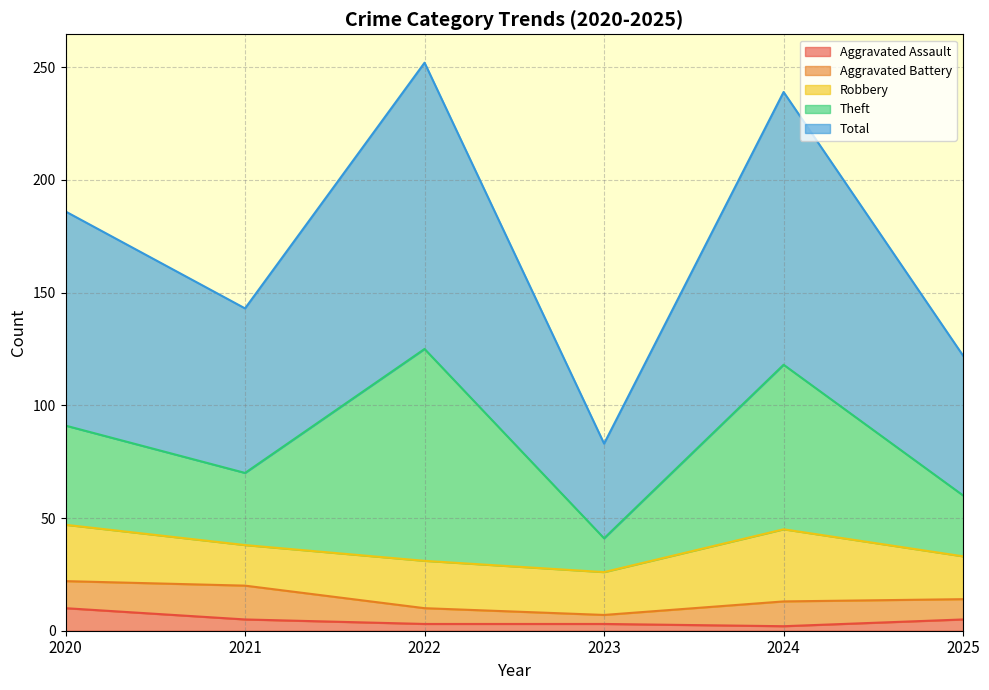

Read the Robbery value at 2021.

18